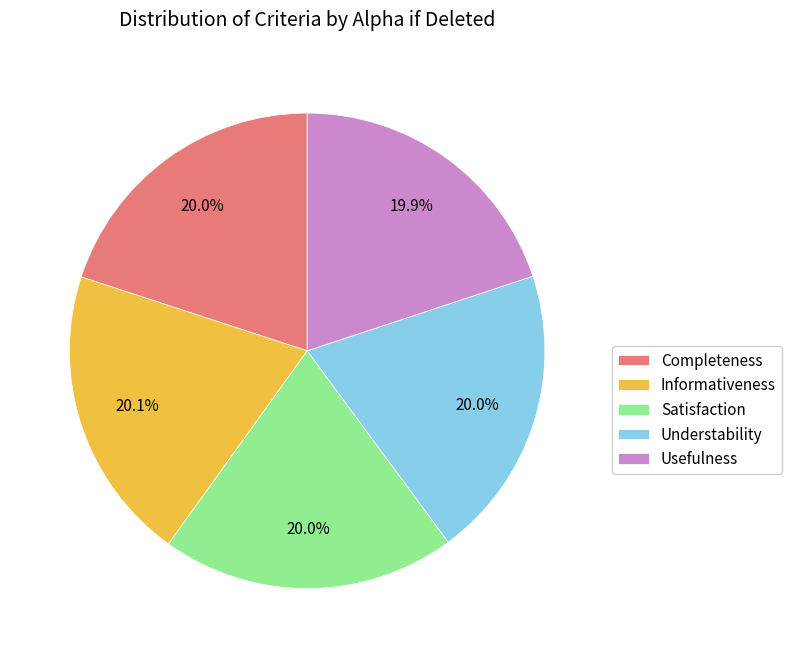

To the nearest percent, what percentage of the pie is Informativeness?

20%